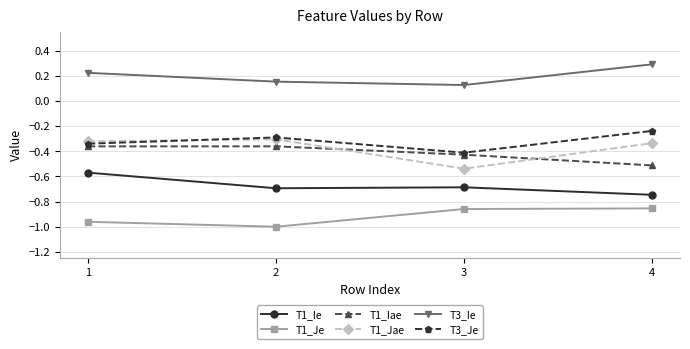

True or false: T3_Ie and T1_Iae intersect in this chart.

False